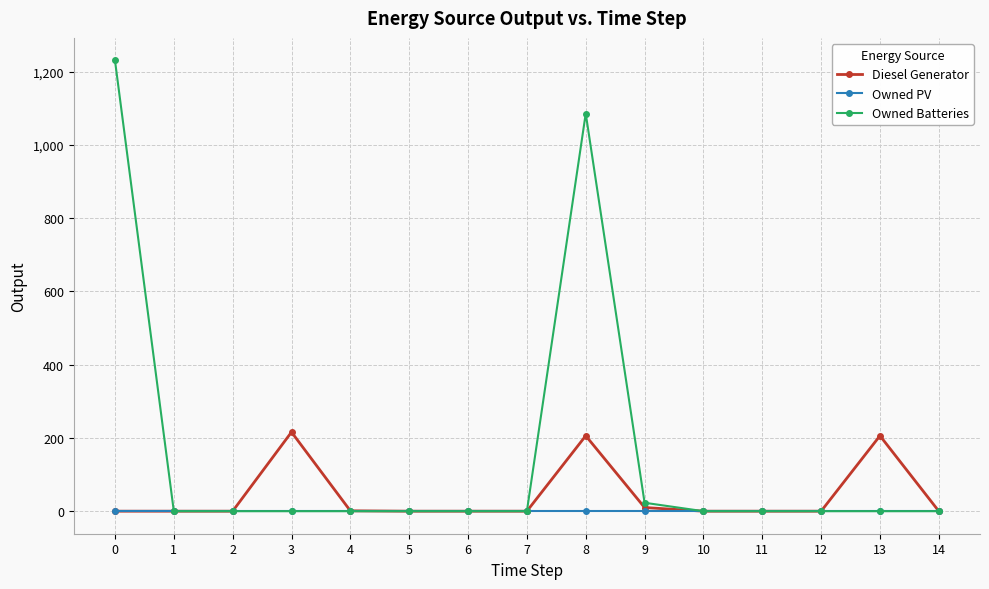

Which series has the largest total across all categories?

Owned Batteries